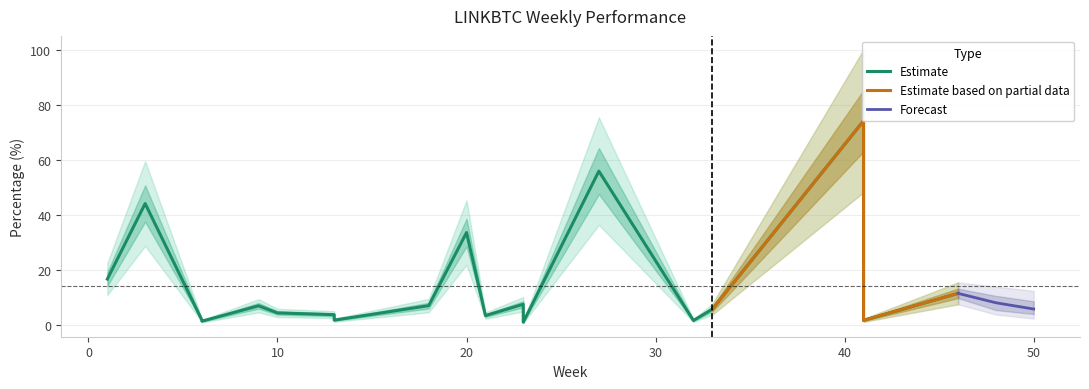

What is the highest value of the Forecast series?

11.4